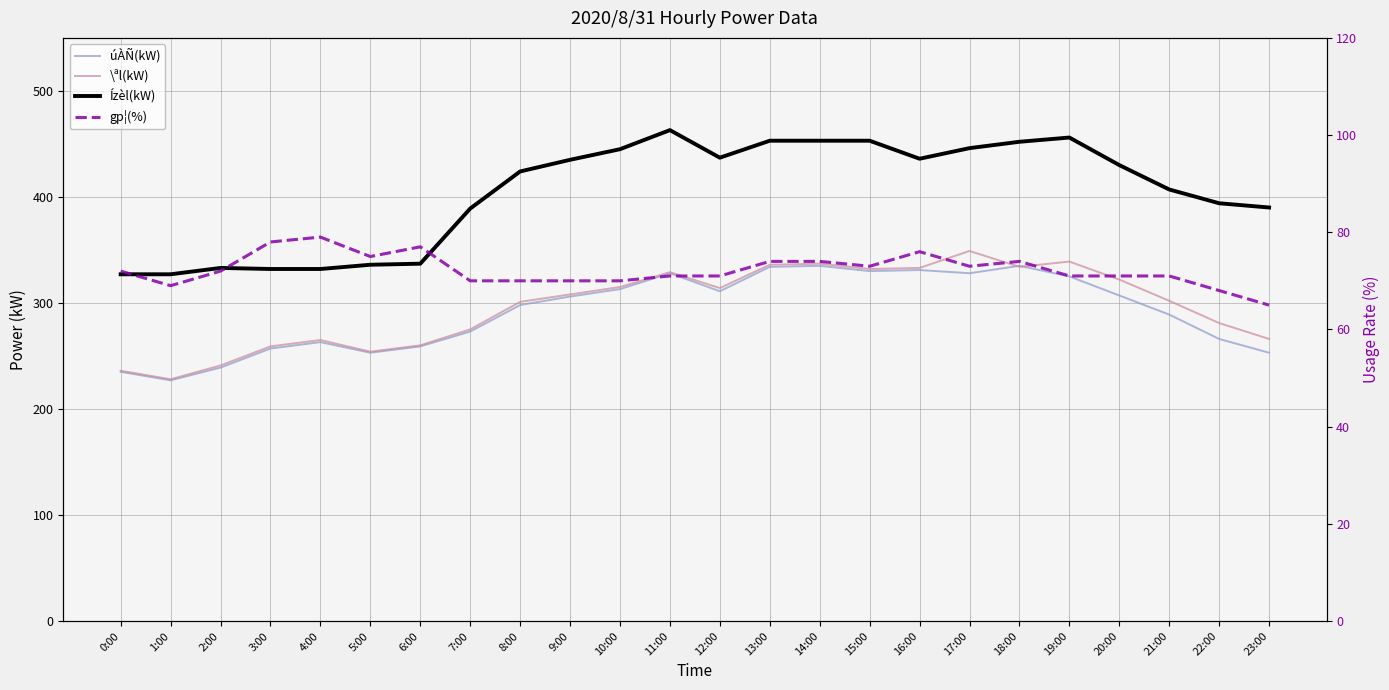

Which category has the highest value across all series?

11:00